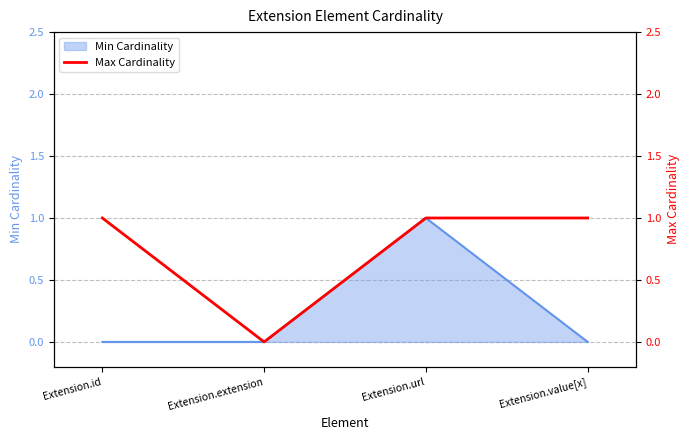

How many lines are shown in the chart?

1